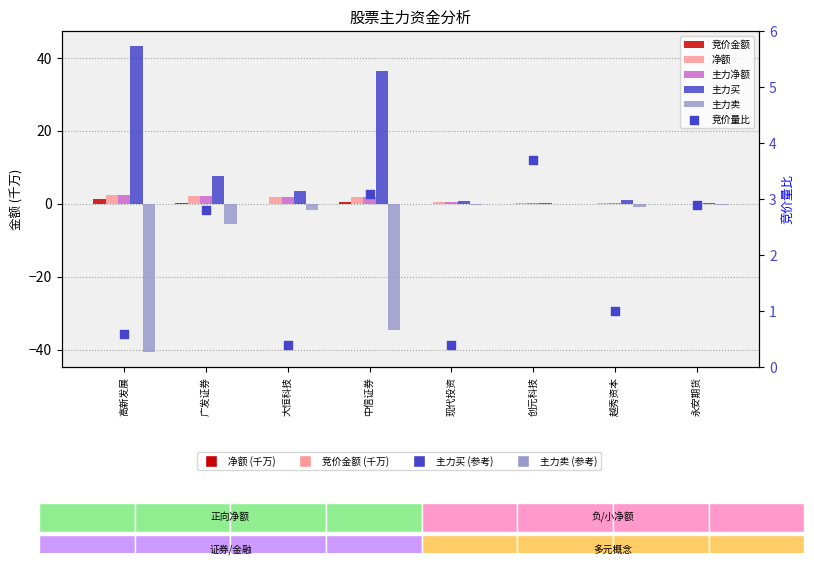

Which series has the largest Y range (max minus min)?

主力买